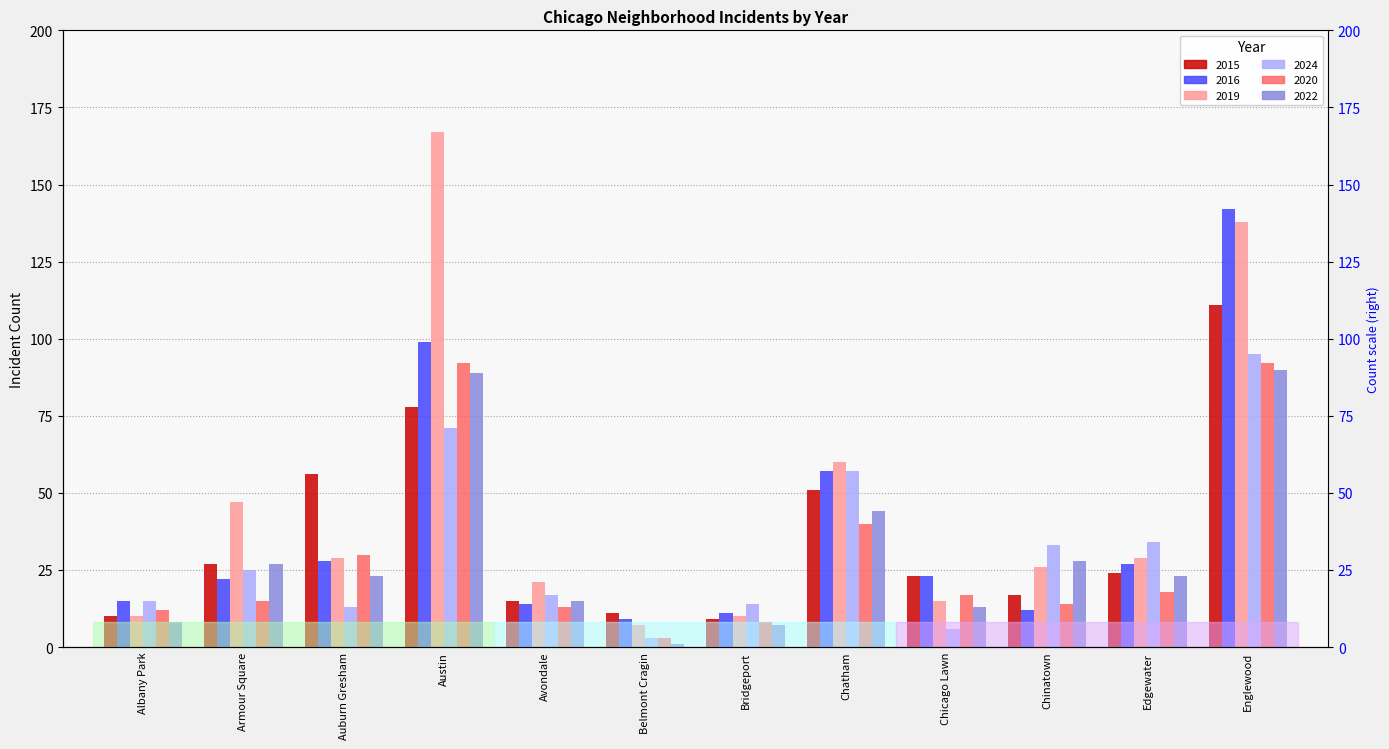

Which has a higher value, Avondale or Chinatown?

Chinatown